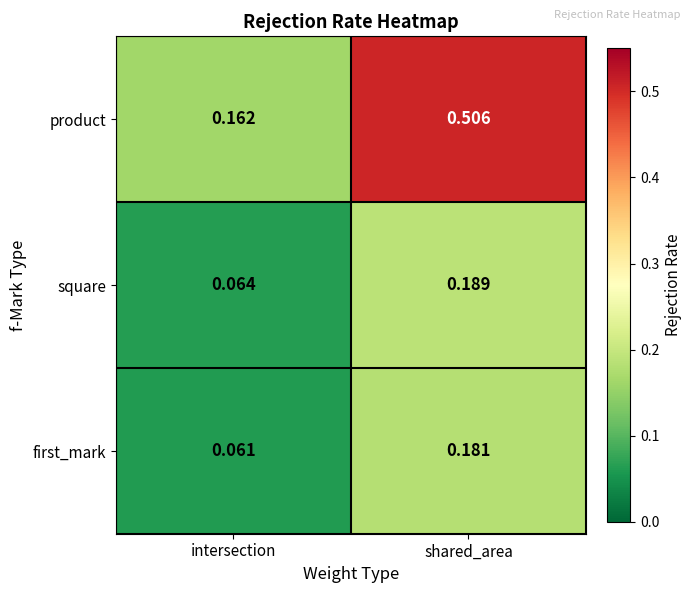

At which category is the sum across all series the highest?

shared_area